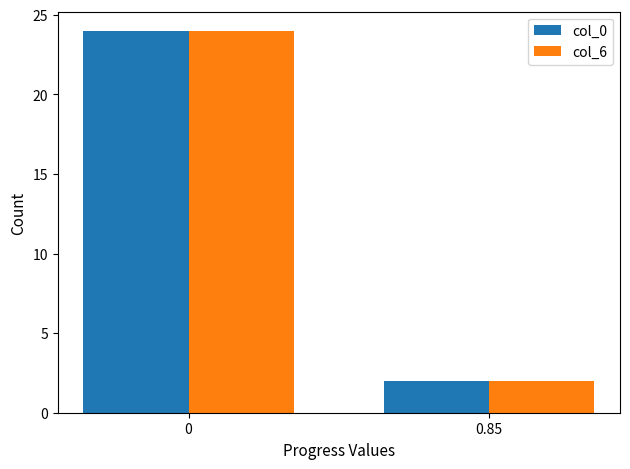

What is the sum of the col_0 values at 0.85 and 0?

26